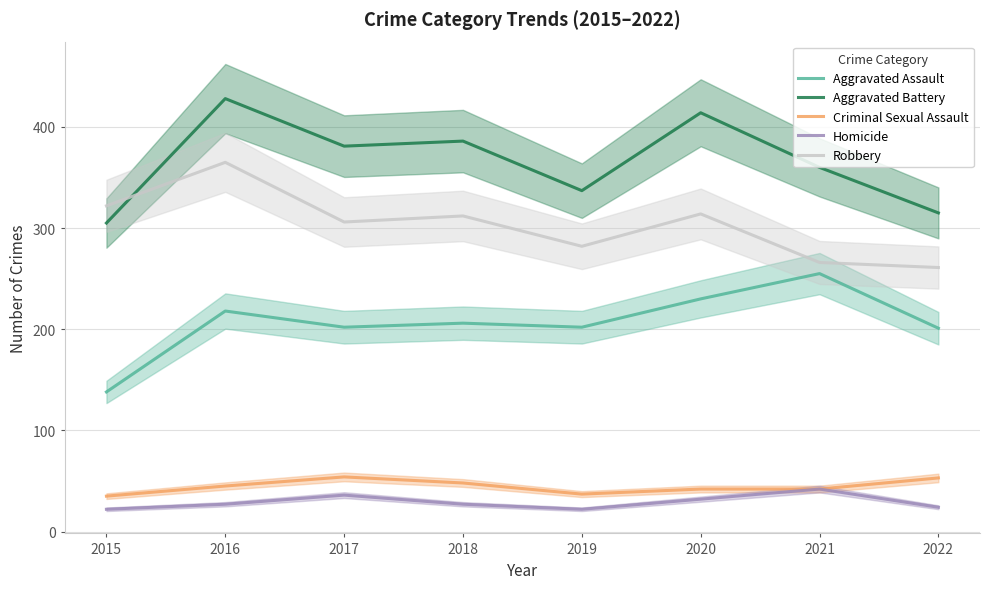

Reading right to left, list all the values displayed in this chart.

Aggravated Assault: 2022=201	2021=255	2020=230	2019=202	2018=206	2017=202	2016=218	2015=138
Aggravated Battery: 2022=315	2021=360	2020=414	2019=337	2018=386	2017=381	2016=428	2015=305
Criminal Sexual Assault: 2022=53	2021=42	2020=42	2019=37	2018=48	2017=54	2016=45	2015=35
Homicide: 2022=24	2021=42	2020=32	2019=22	2018=27	2017=36	2016=27	2015=22
Robbery: 2022=261	2021=266	2020=314	2019=282	2018=312	2017=306	2016=365	2015=322